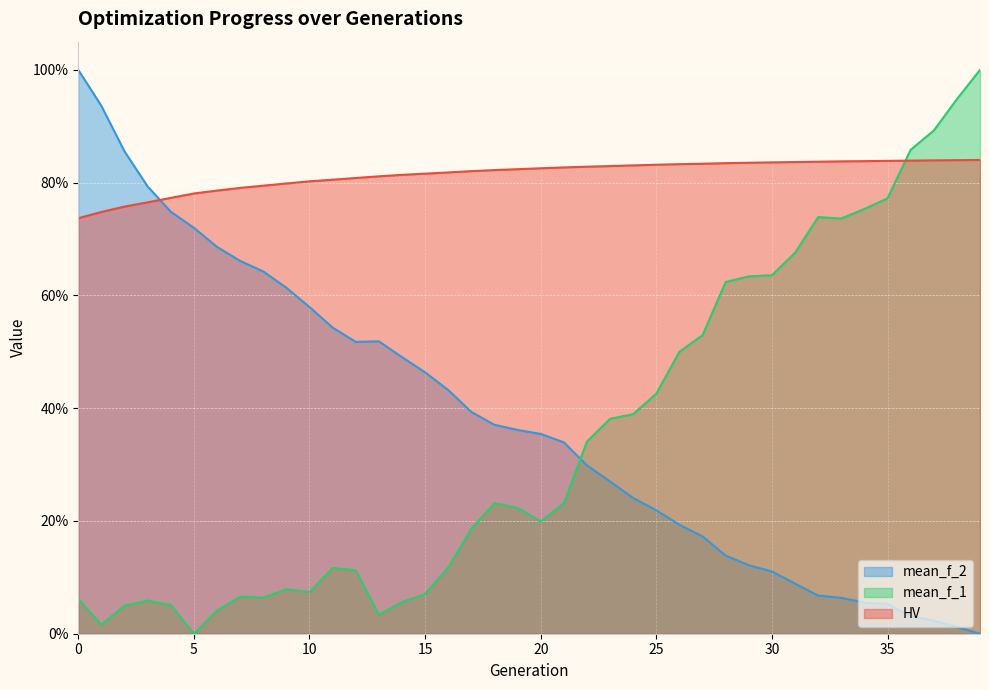

After their last crossing, which series has the higher values: mean_f_1 or HV?

mean_f_1